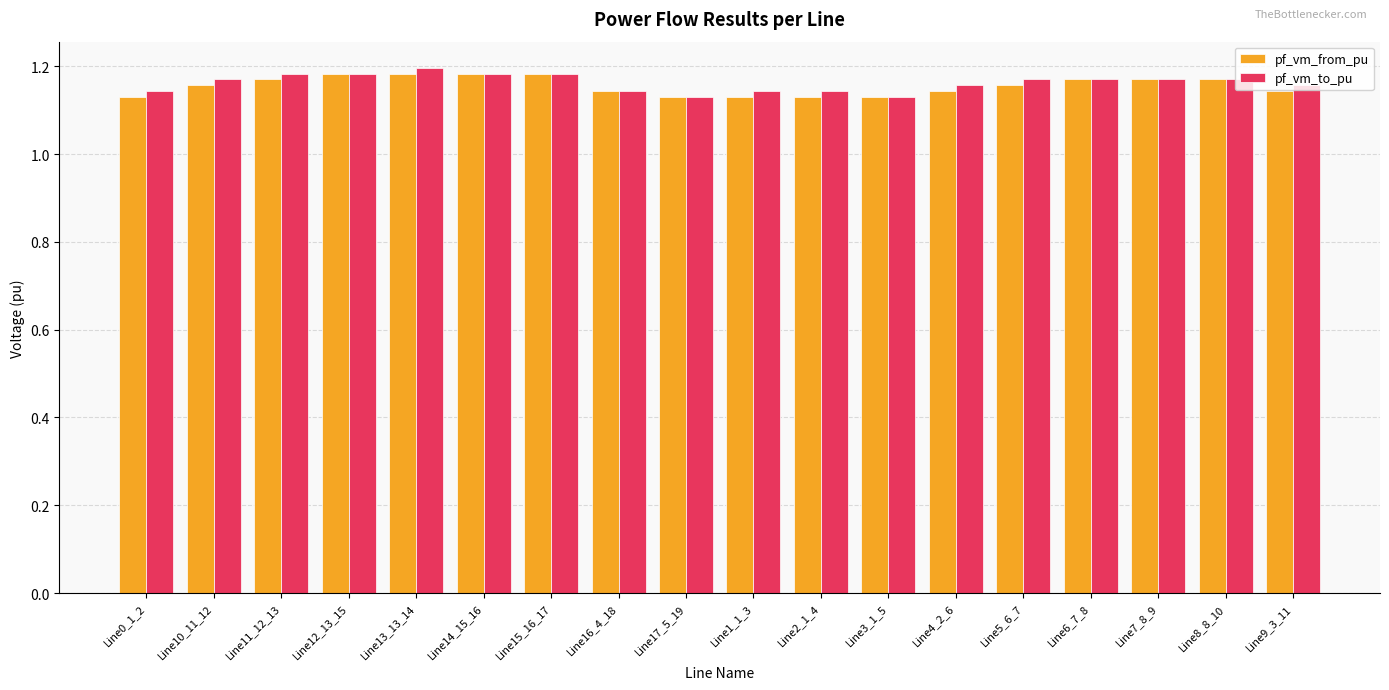

How many pf_vm_from_pu values are between 1 and 2?

18